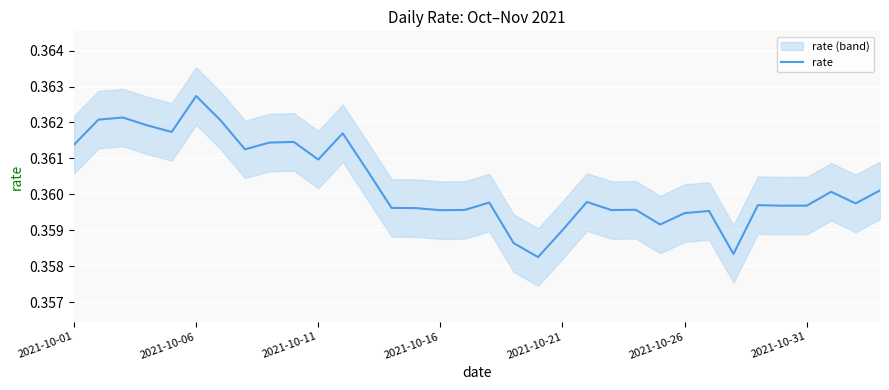

Count the values in the range 0 to 1.

34